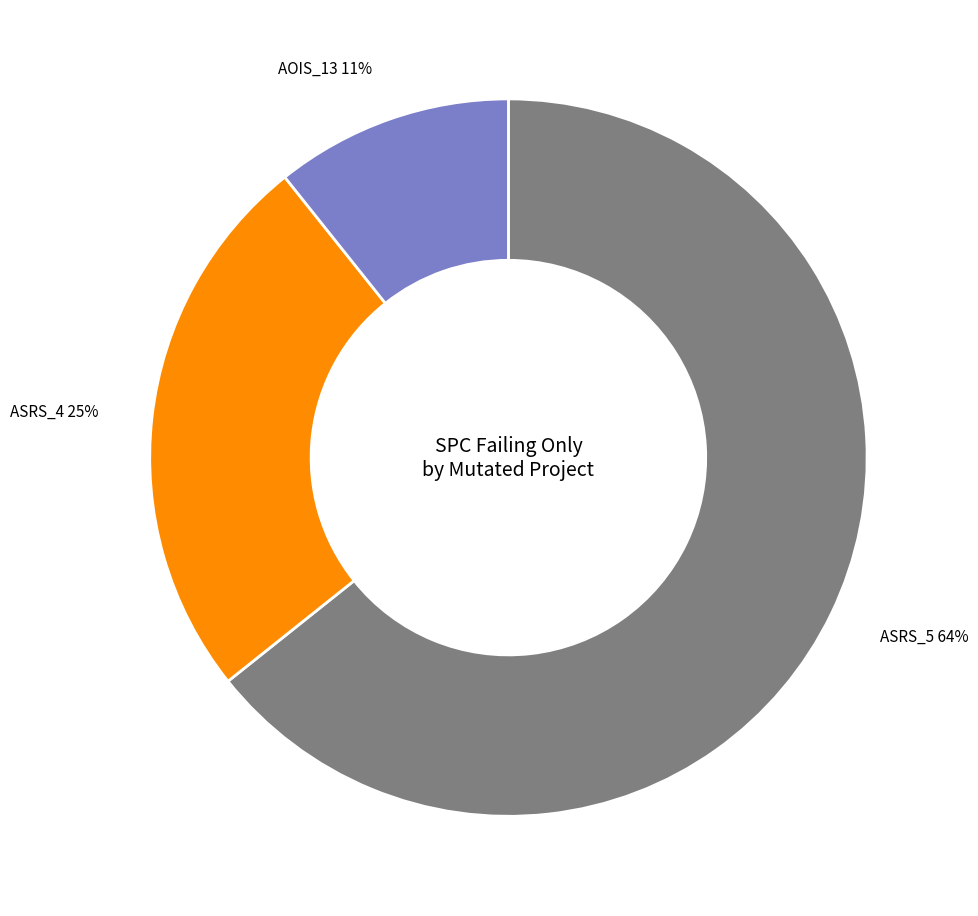

Count the number of slices in the pie.

3